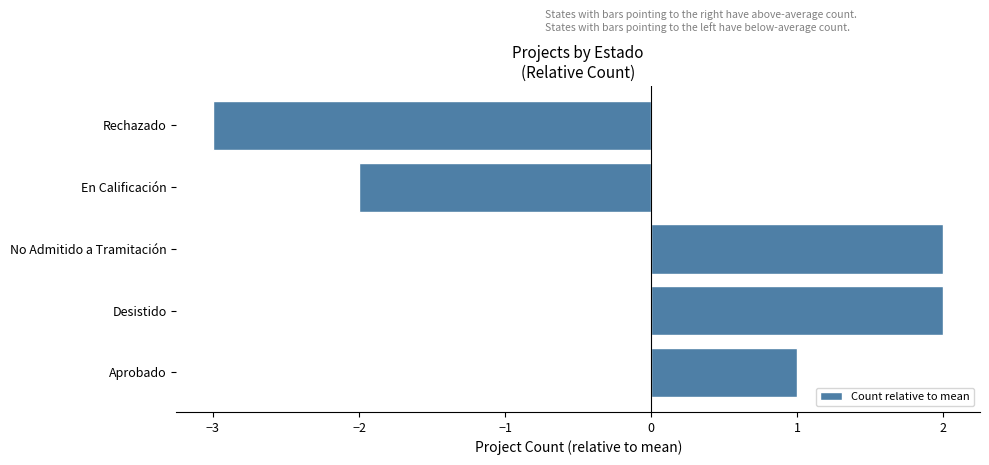

How many negative values are there?

2